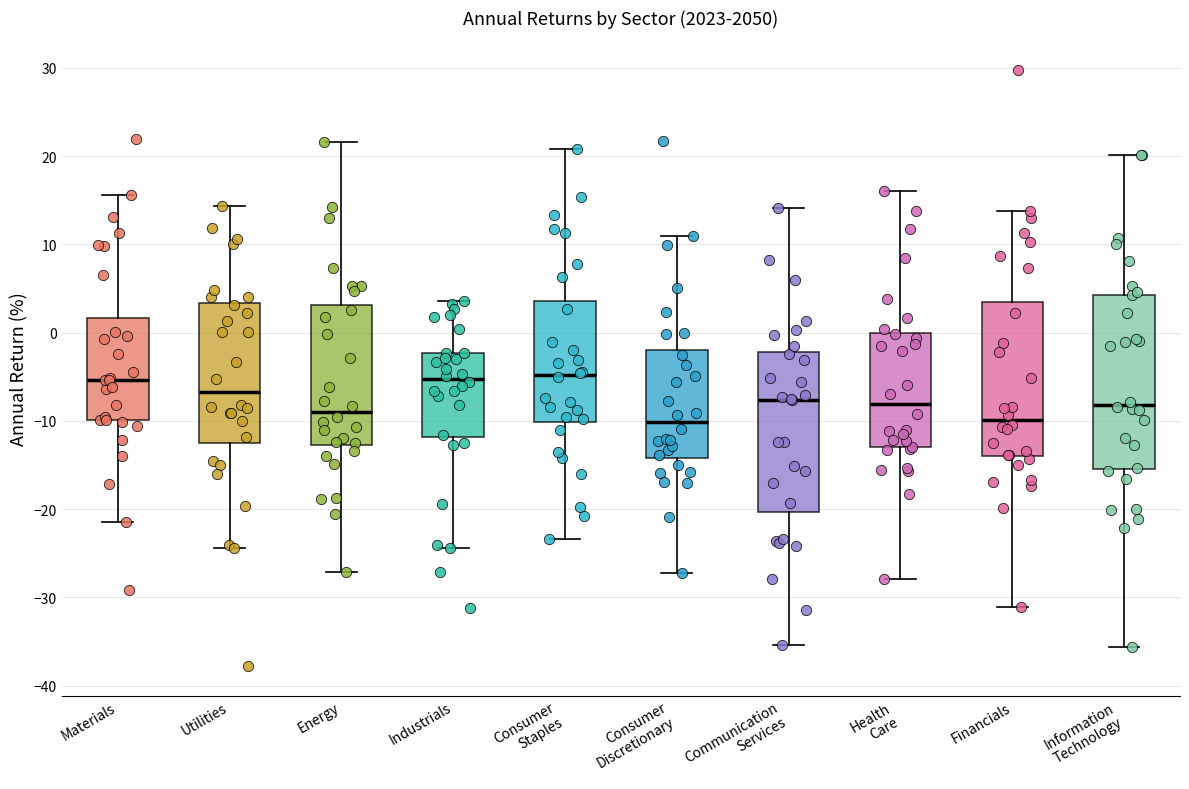

Comparing the boxes themselves (not the whiskers), which one is the tallest?

Information Technology